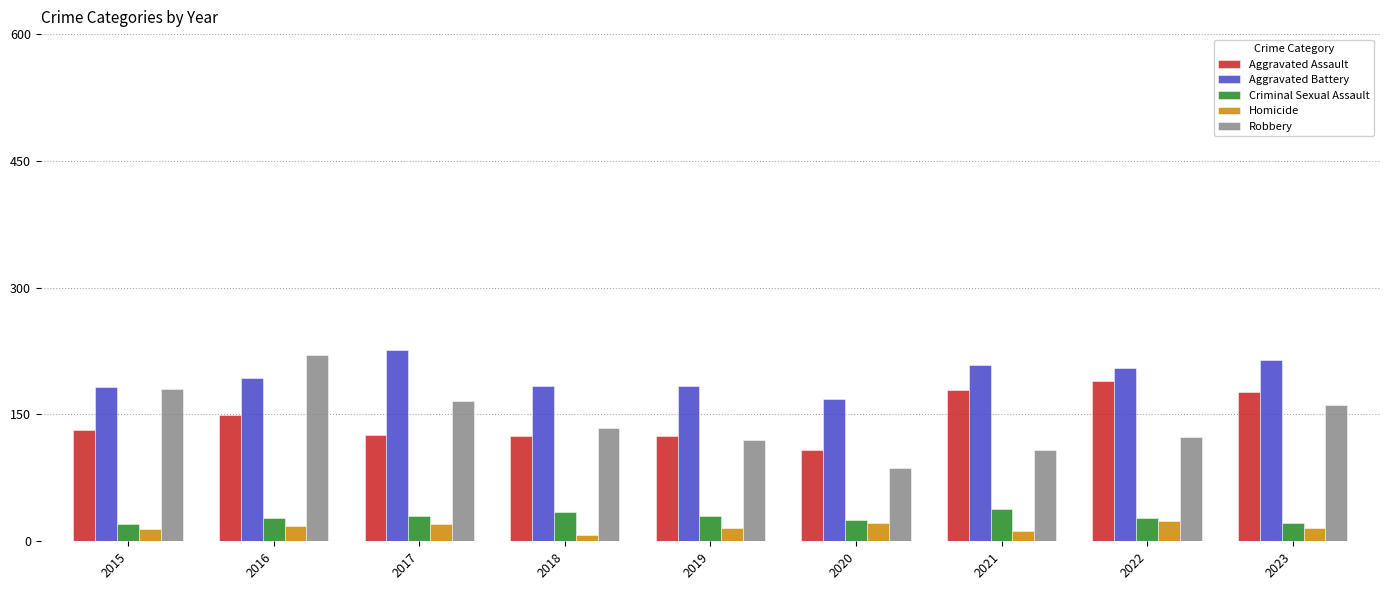

What is the value of the Criminal Sexual Assault bar at the 7th from the left?

38